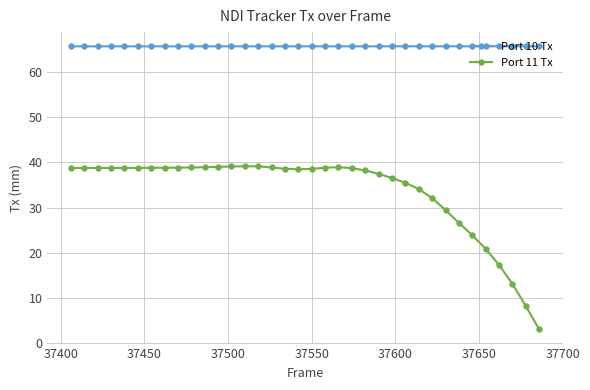

True or false: Port 11 Tx has more than 0 points higher than both neighbors.

True